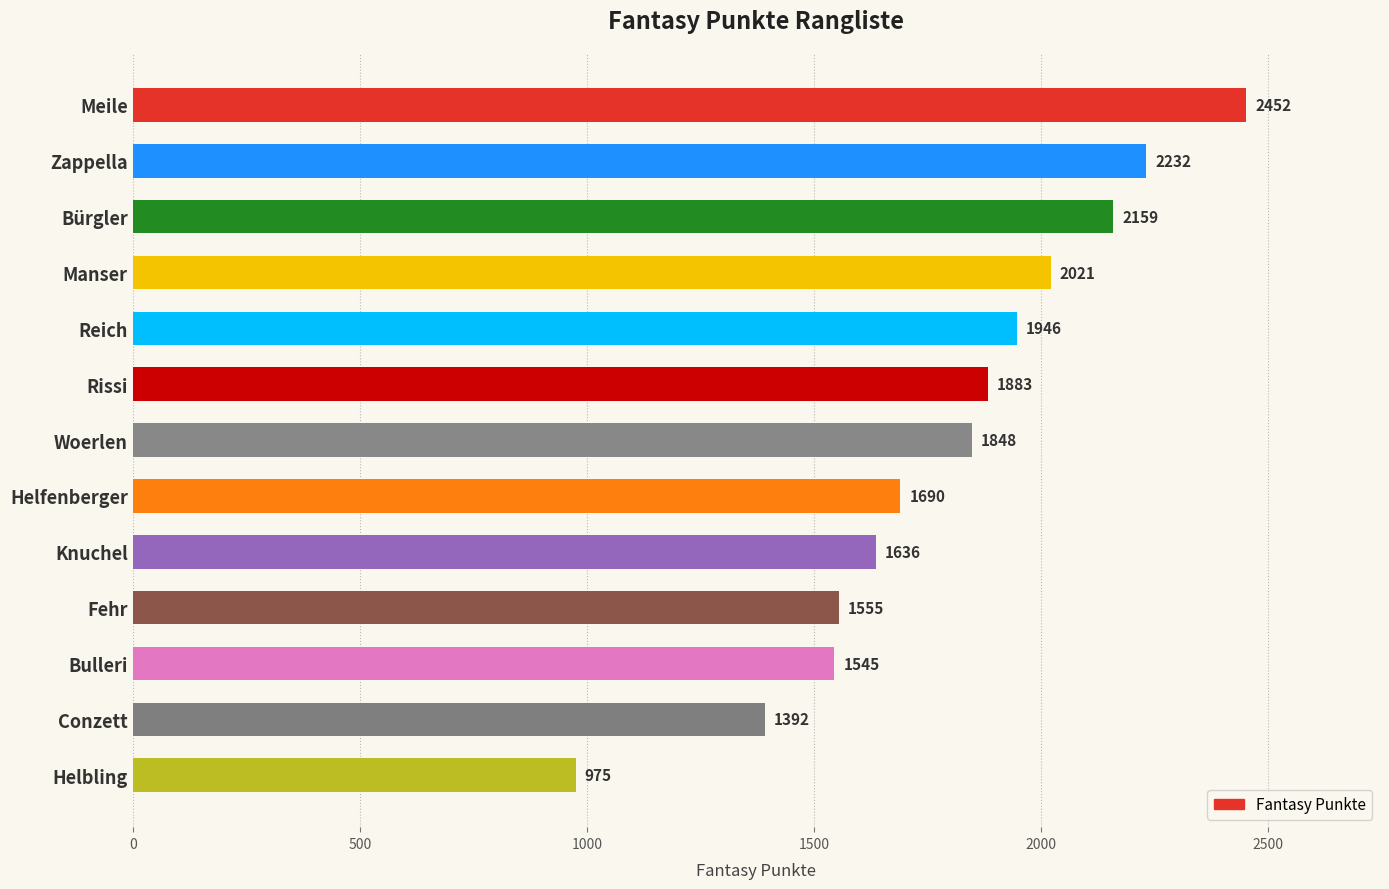

Read the value at Bulleri, to the nearest 100.

1500